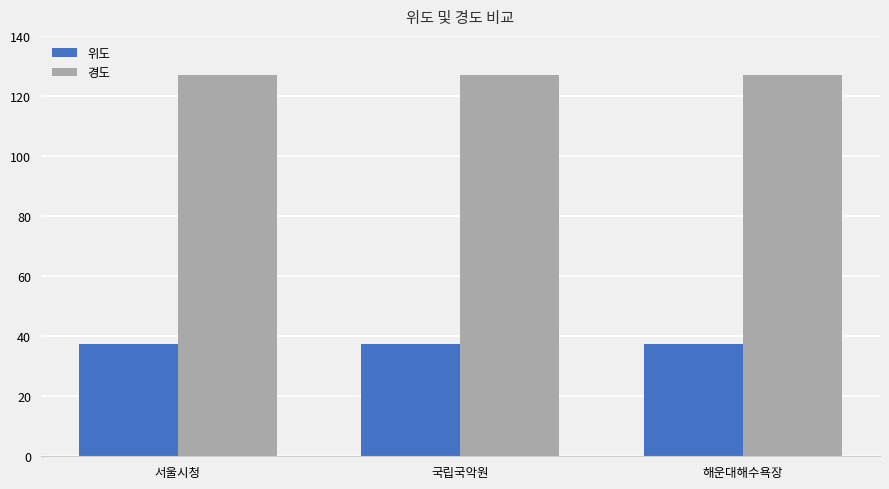

How many data points does each series have?

3